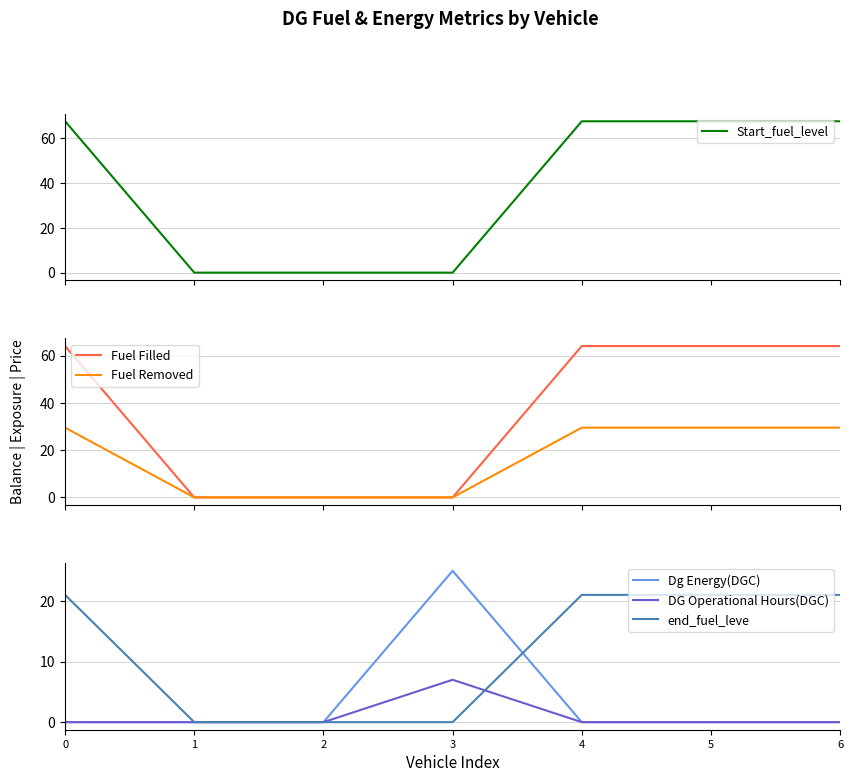

How many data points does each series have?

7